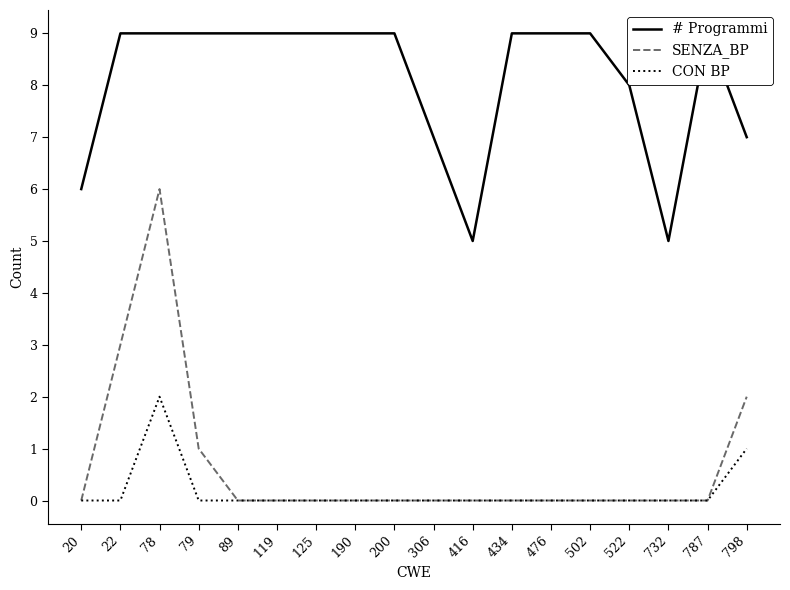

True or false: CON BP and # Programmi intersect in this chart.

False